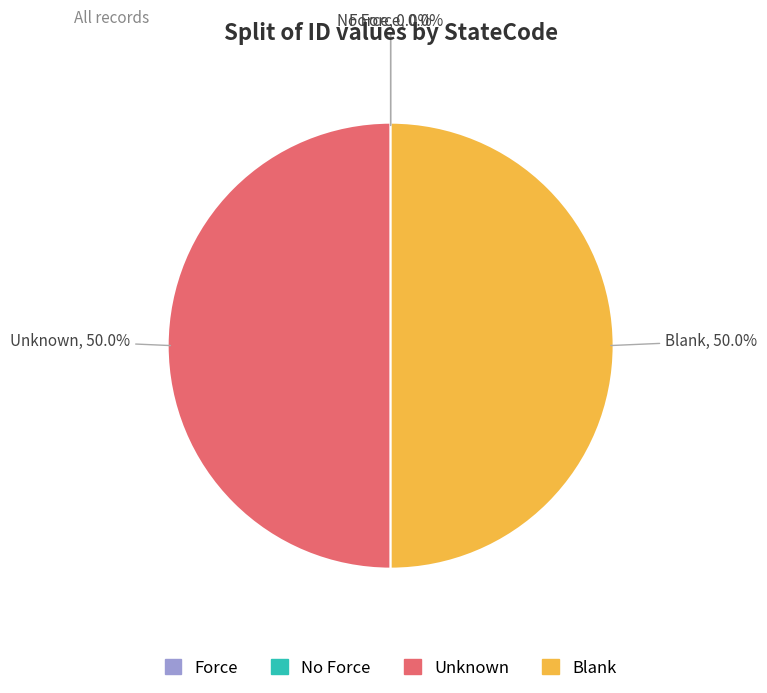

How much of the chart is everything except Unknown?

50.0%